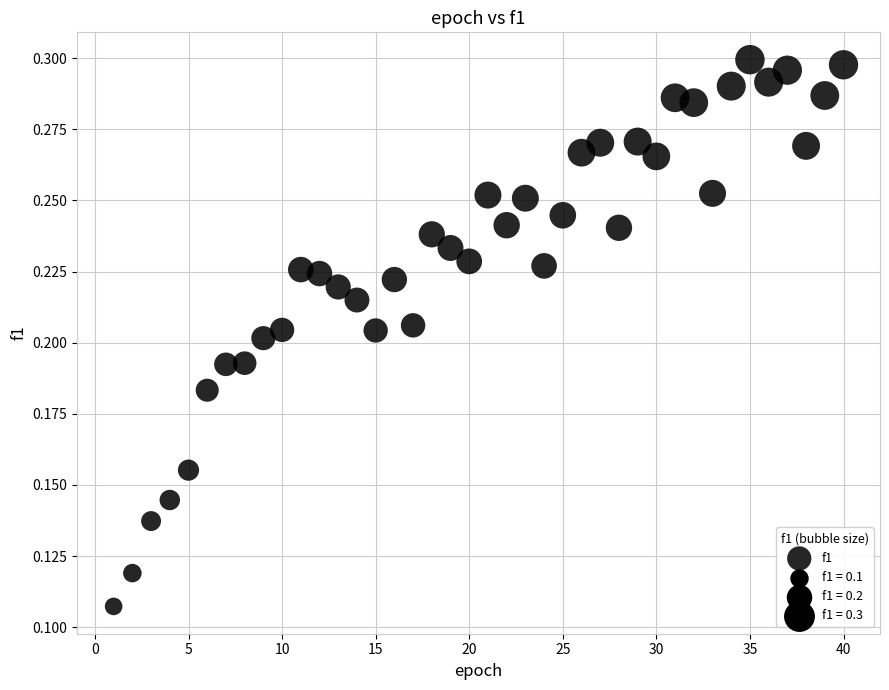

How many points are shown in the scatter plot?

40